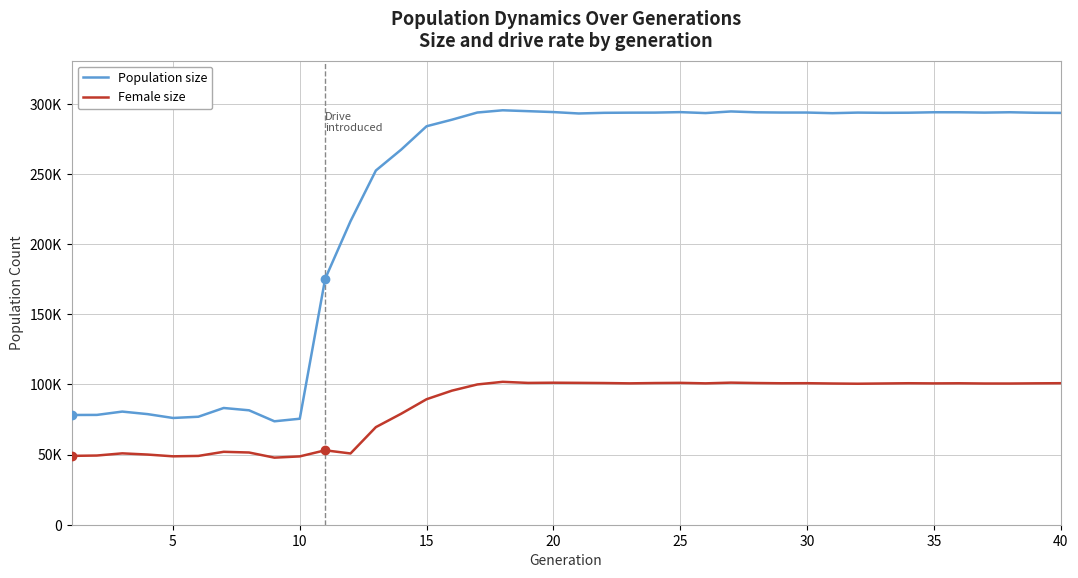

List the series in order of their peak value, highest first.

Population size, Female size